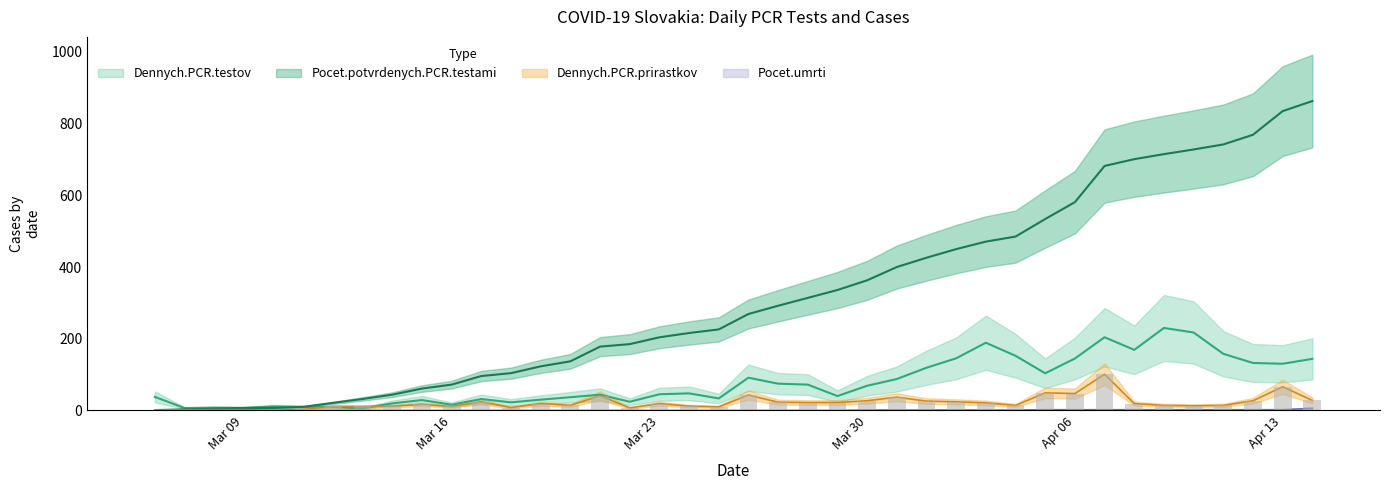

Which series has the largest total across all categories?

Pocet.potvrdenych.PCR.testami